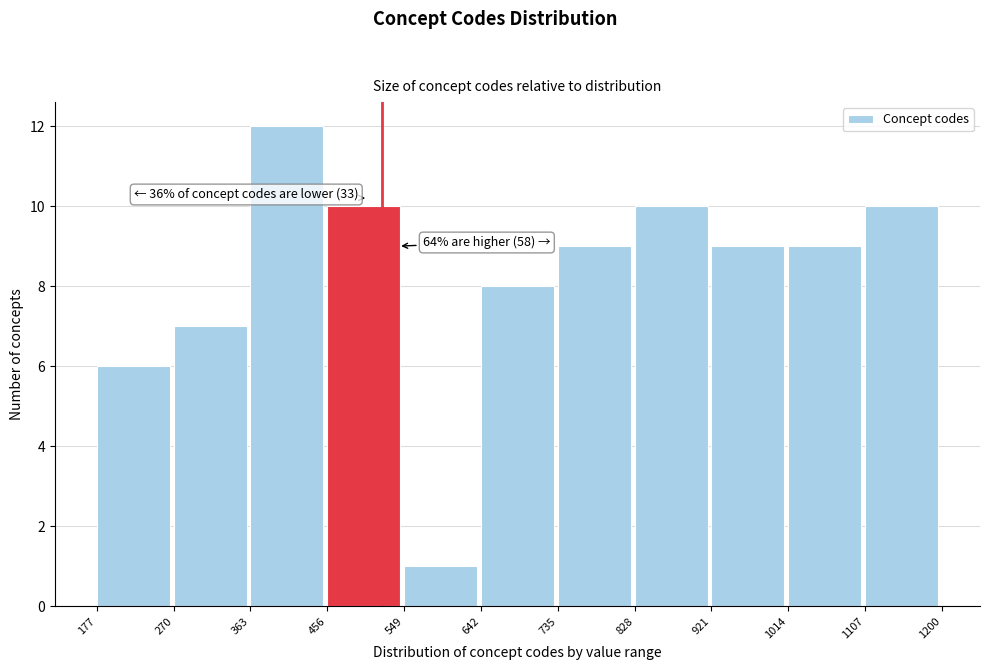

Over which range of the x-axis is the bar tallest?

363 to 456